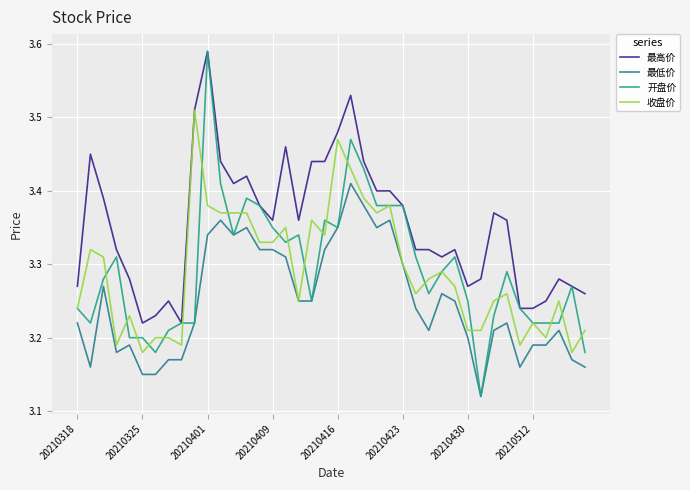

Which series has the largest total across all categories?

最高价